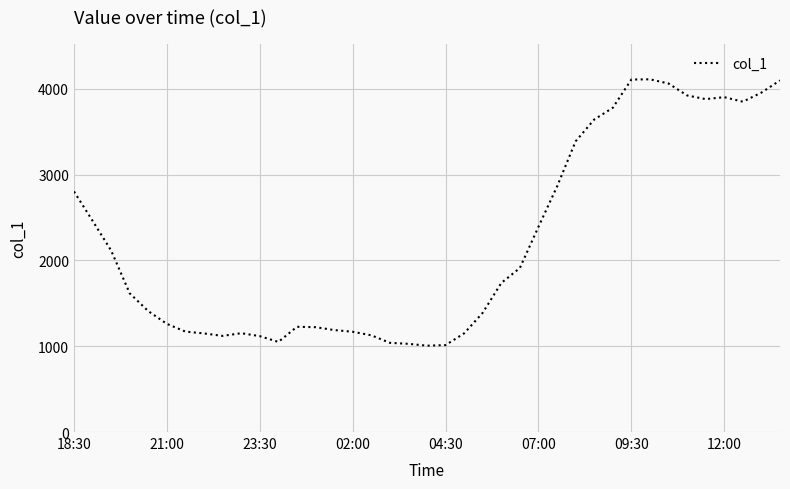

What is the difference between the maximum and minimum values?

3105.8